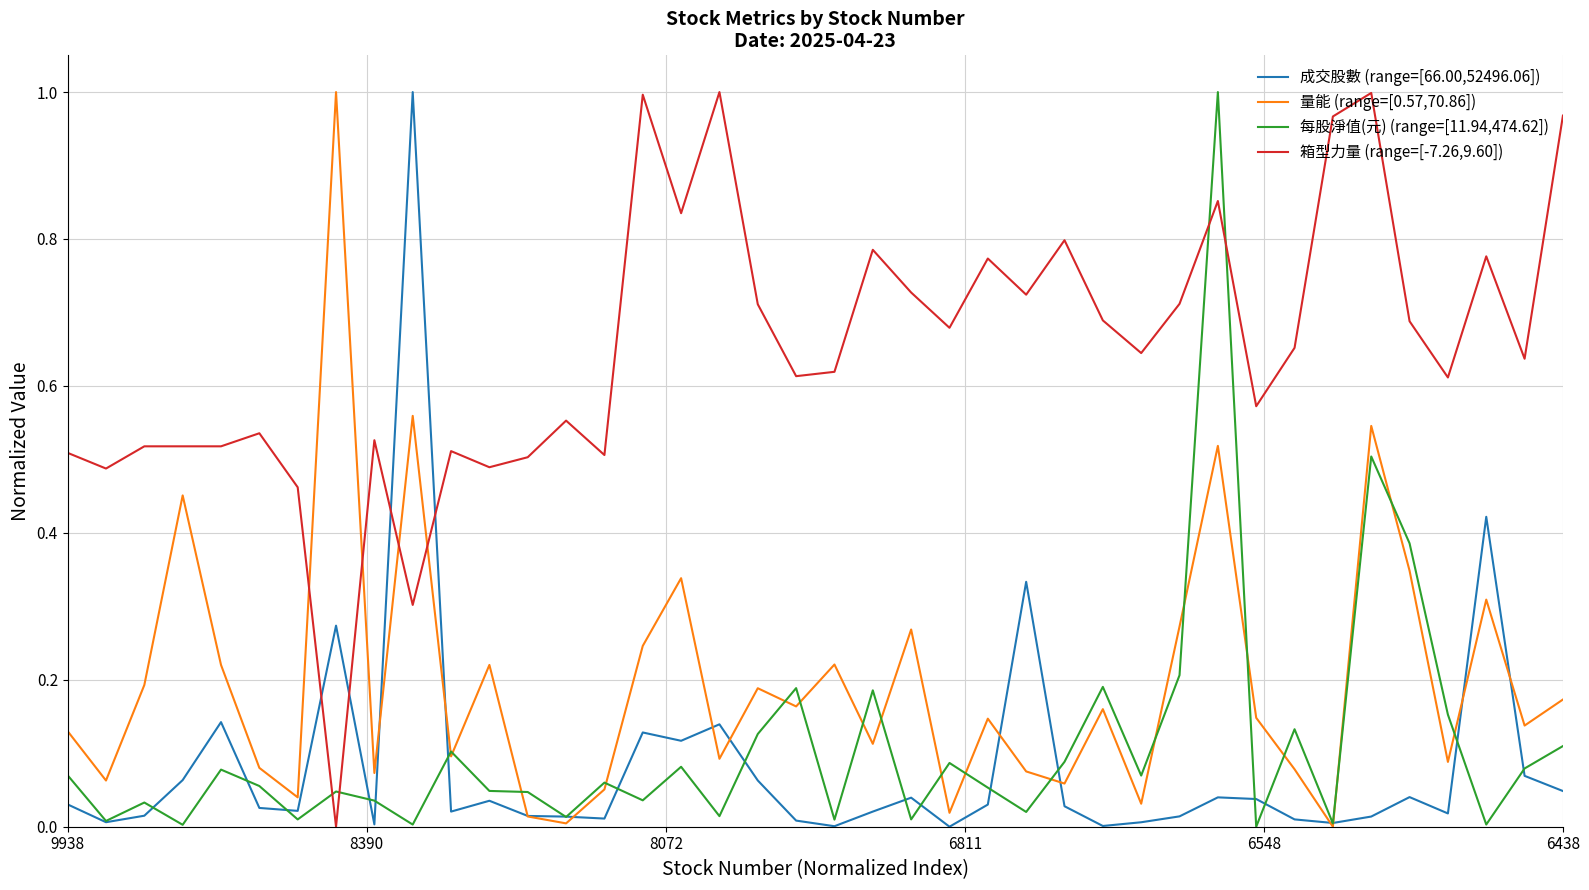

True or false: 量能 (range=[0.57,70.86]) and 箱型力量 (range=[-7.26,9.60]) intersect in this chart.

True